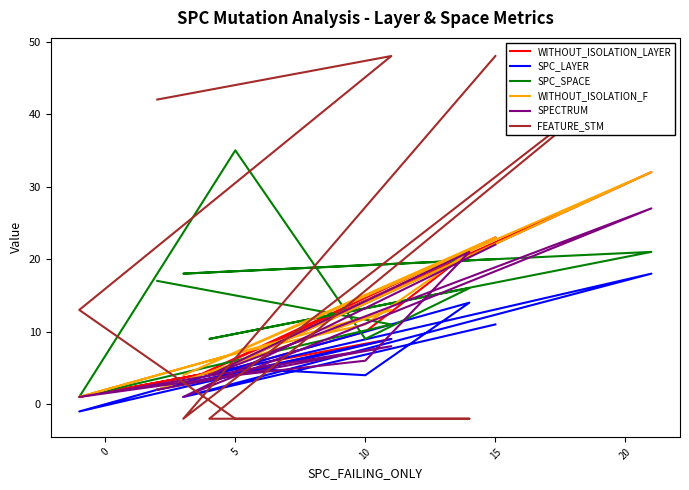

How many times do SPECTRUM and SPC_SPACE cross each other?

5